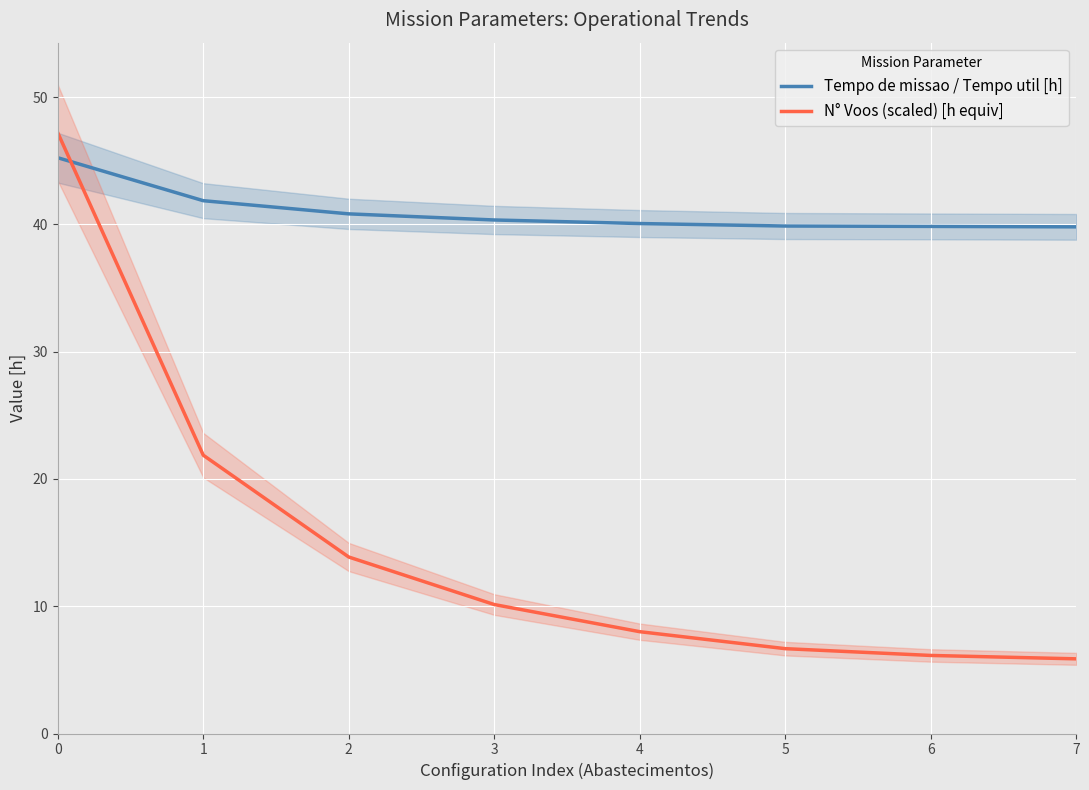

At 3, list the series in order from largest to smallest.

Tempo de missao / Tempo util [h], N° Voos (scaled) [h equiv]